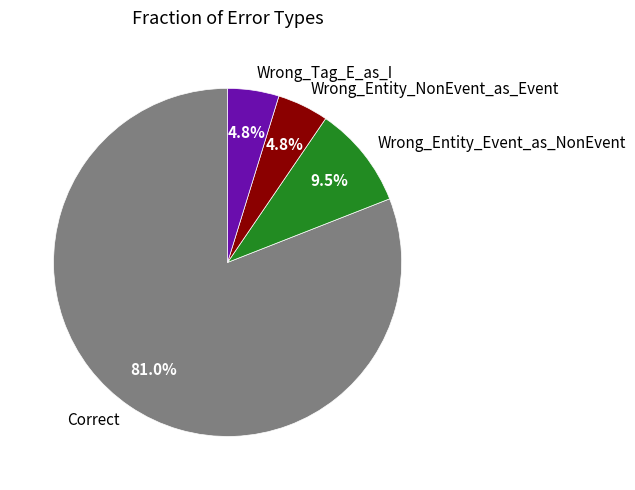

To the nearest percent, what portion does Correct represent?

81%